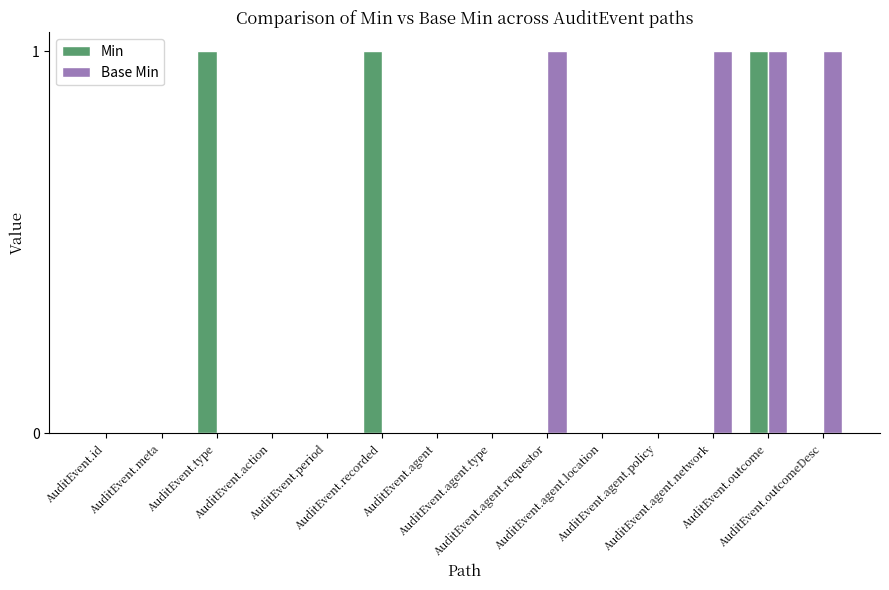

Which series has the largest total across all categories?

Base Min